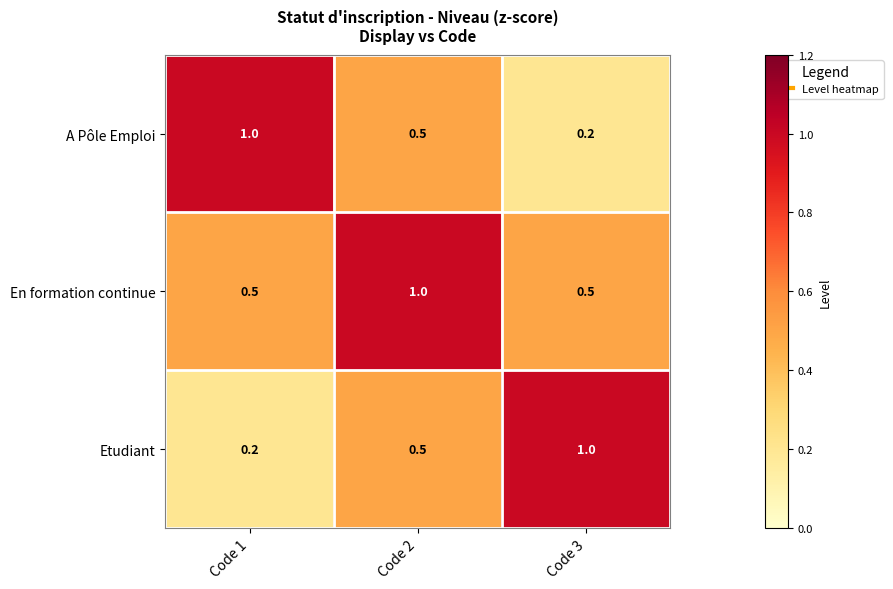

Reading left to right, list all the values displayed in this chart.

A Pôle Emploi: Code 1=1.0	Code 2=0.5	Code 3=0.2
En formation continue: Code 1=0.5	Code 2=1.0	Code 3=0.5
Etudiant: Code 1=0.2	Code 2=0.5	Code 3=1.0